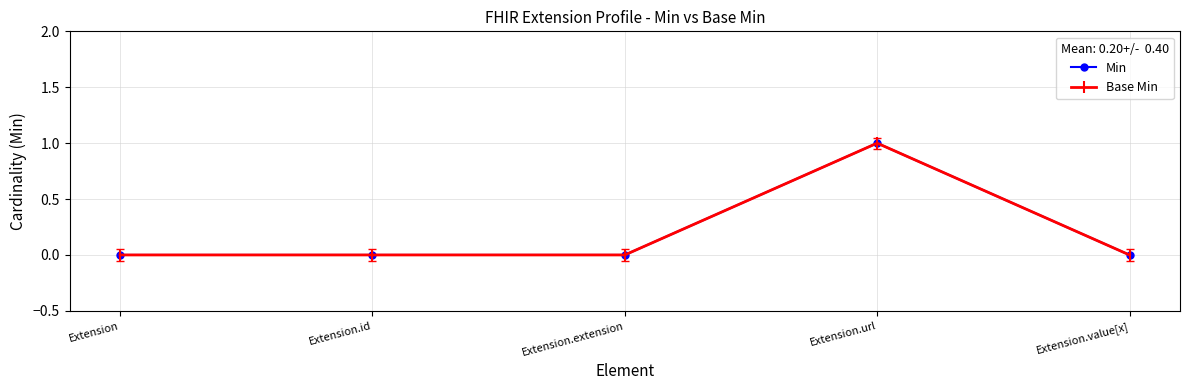

List the series in order of their peak value, lowest first.

Min, Base Min